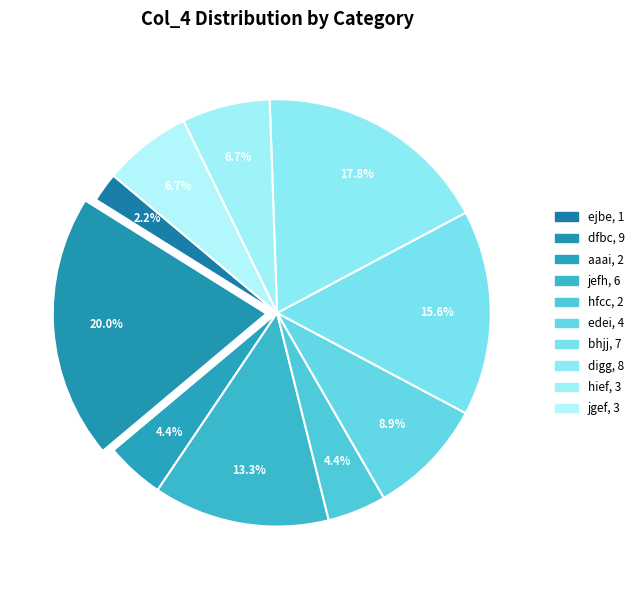

True or false: jgef accounts for 17% of the total.

False